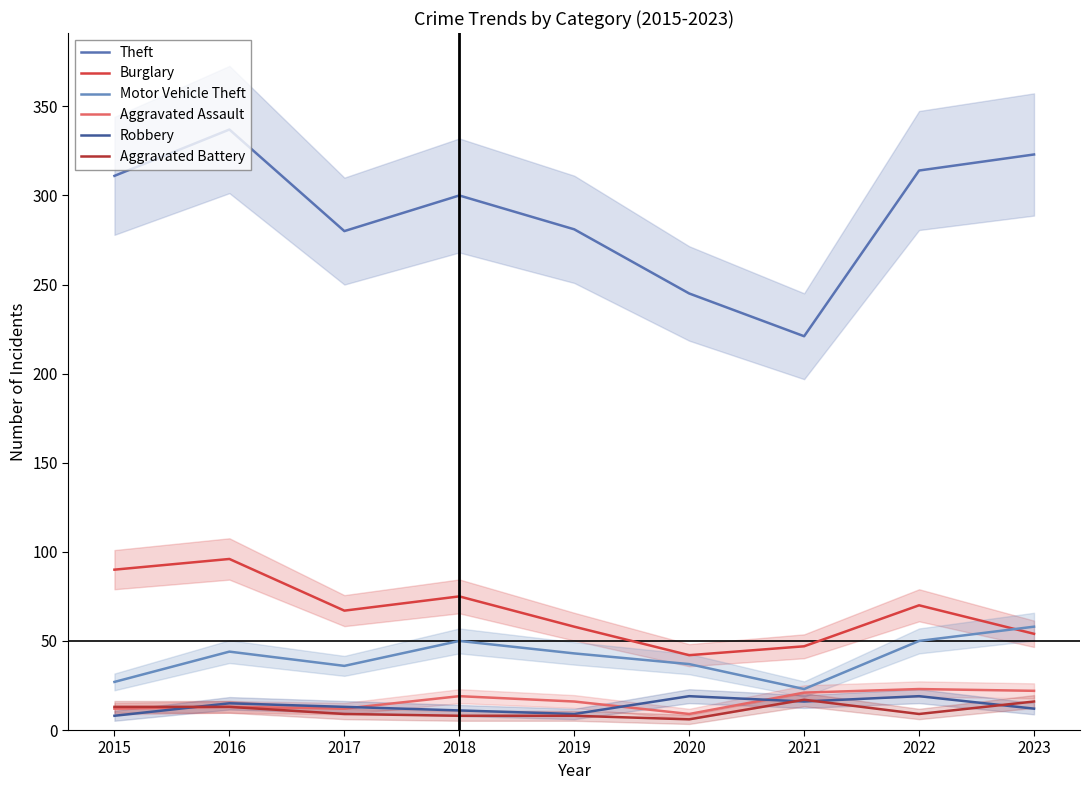

The value of Burglary at 2022 is 70. True or false?

True